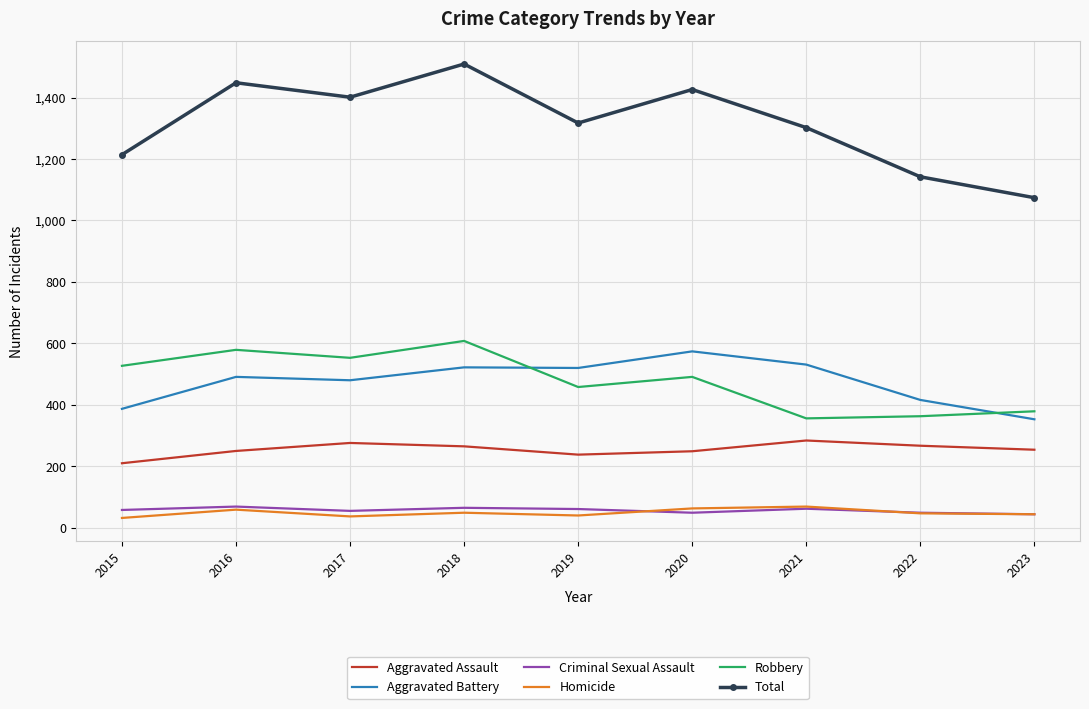

Which series changed the most between 2017 and 2020?

Aggravated Battery